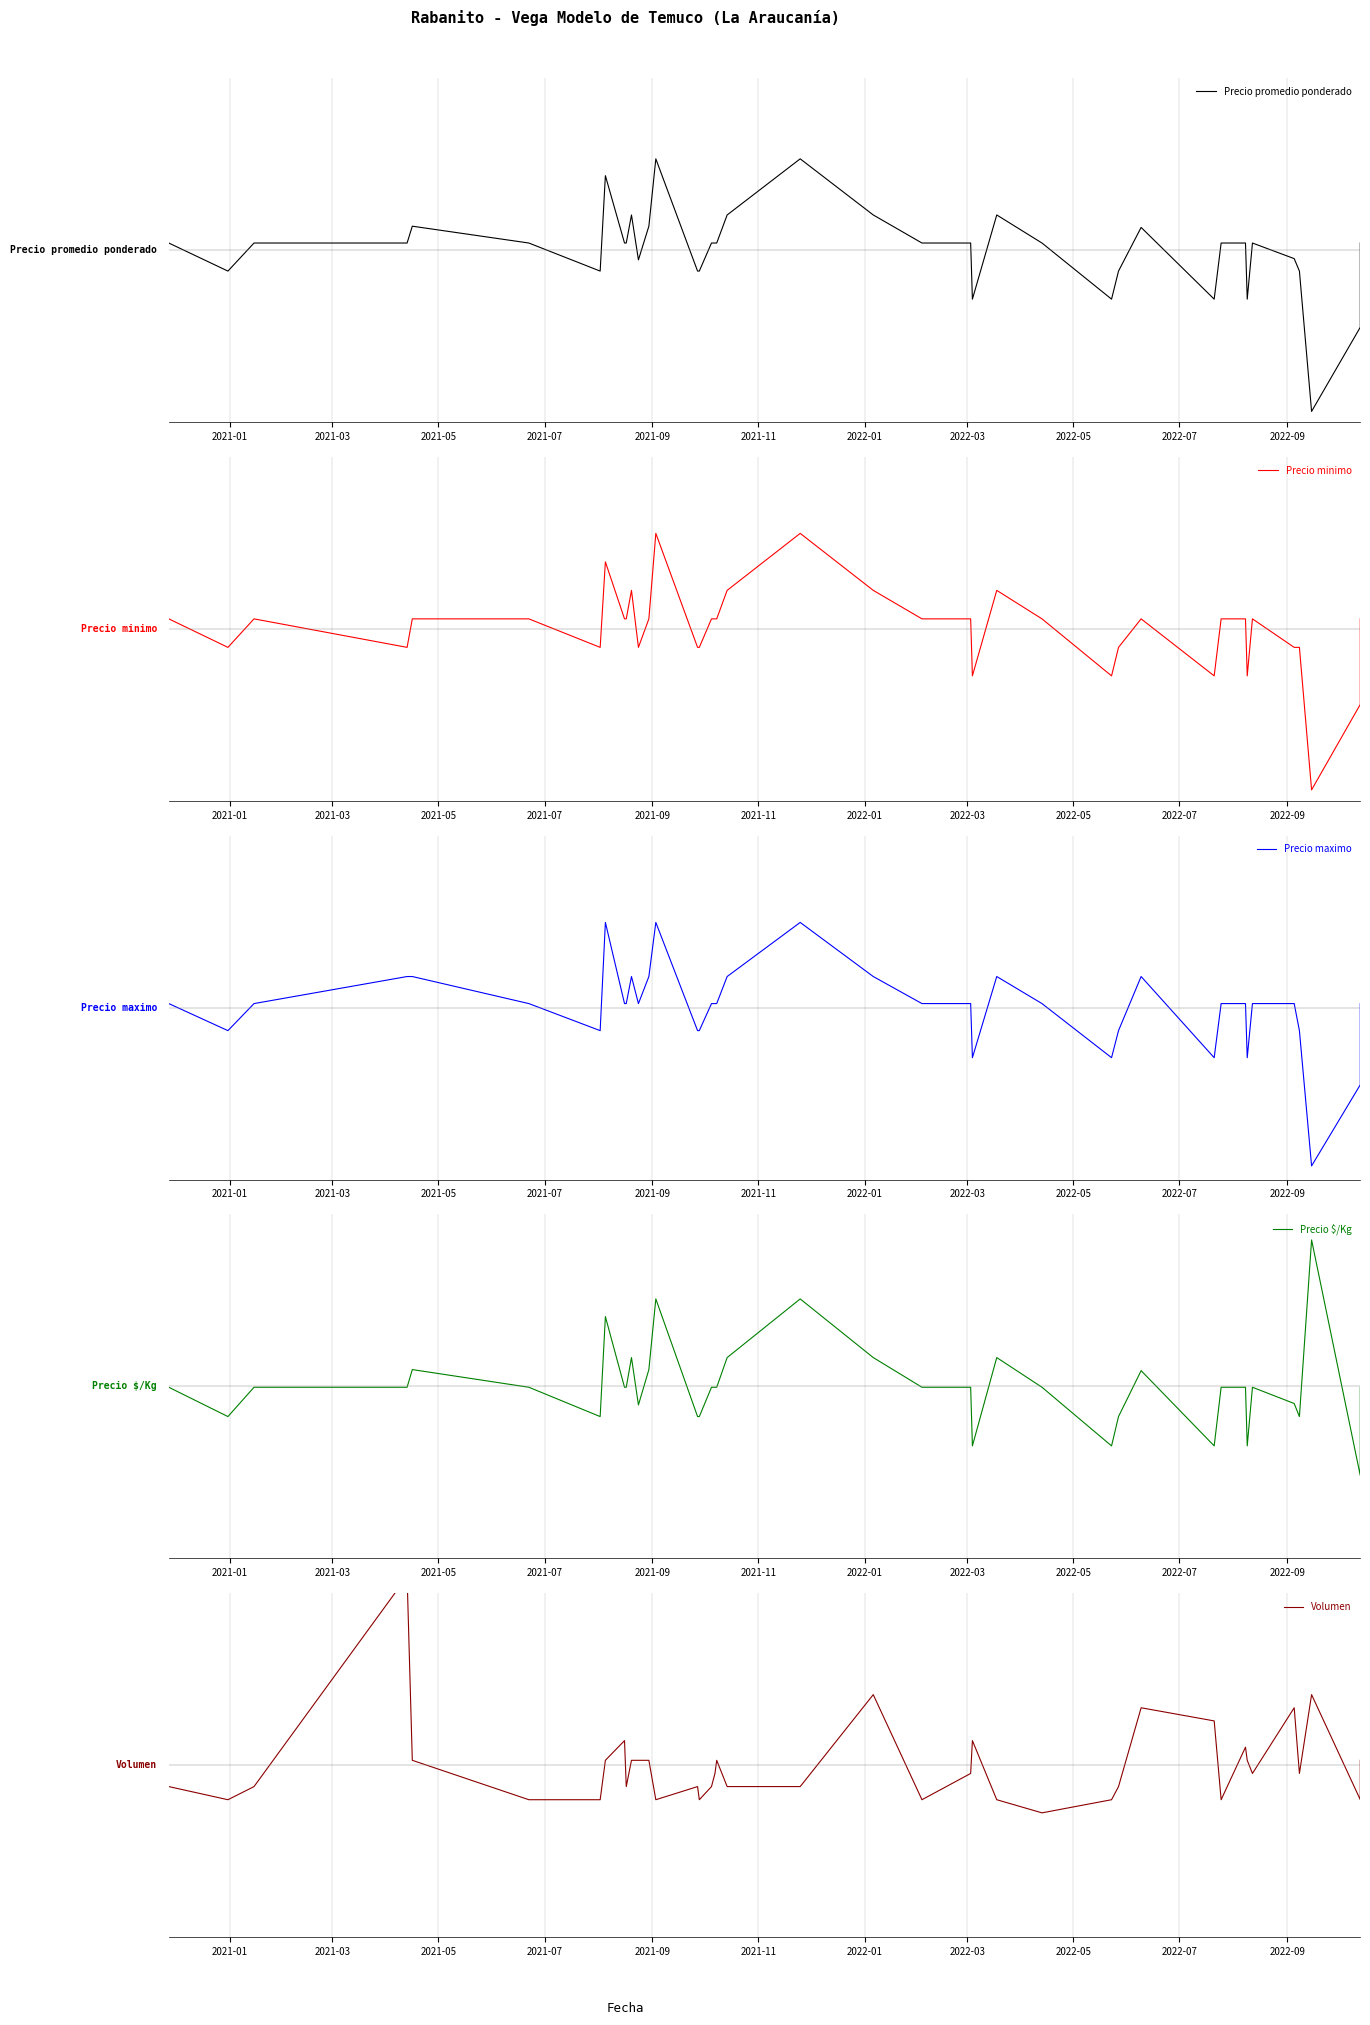

At which label does Precio minimo first exceed 0?

2021-01